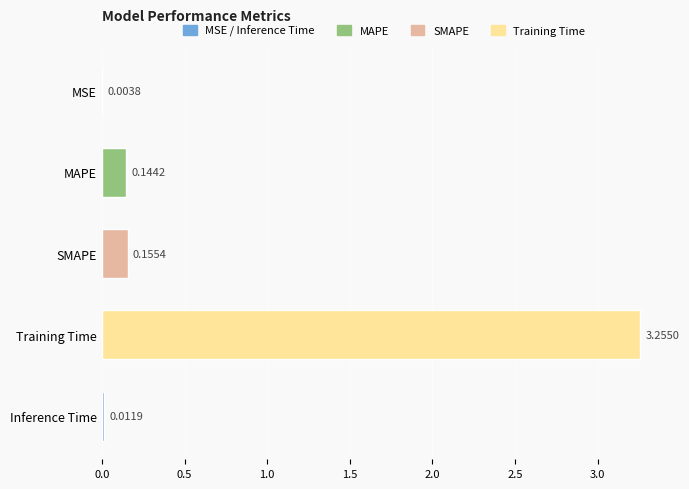

Where is the data nearest to the value 1?

SMAPE